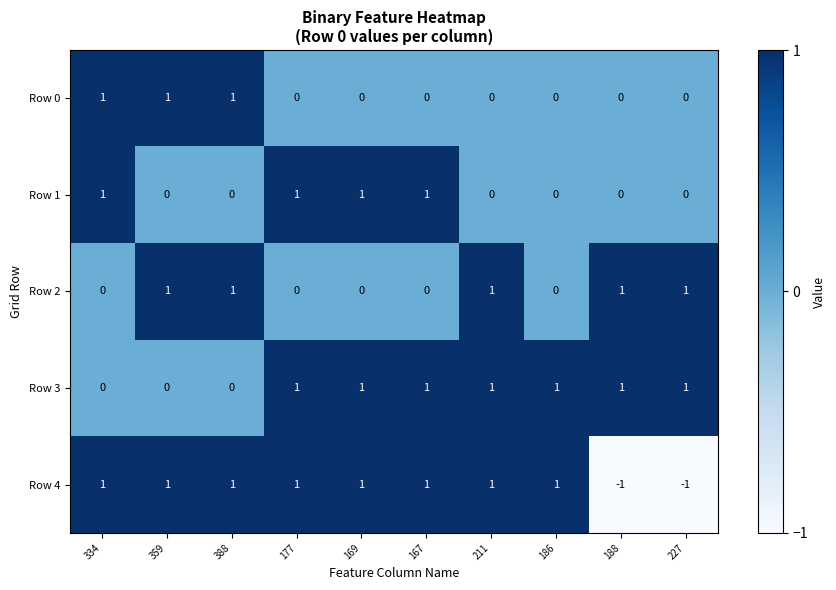

The Row 0 series shows 1 at 334. True or false?

True